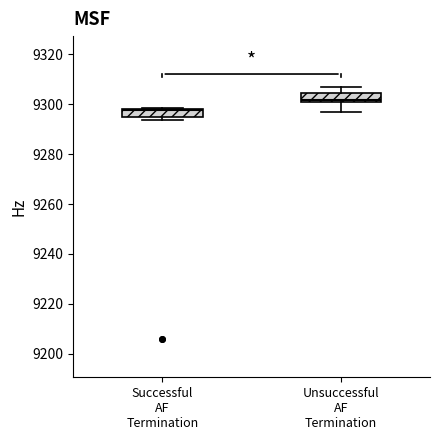

Reading left to right, transcribe this box plot: for each box, give where its median line is, the range the box spans, and where its two whiskers end, as read against the y-axis. The values are not printed on the chart, so give them approximately, as read against the axis.

Successful AF Termination: median 9298 (just below the box's upper edge), box 9294 to 9298, whiskers 9294 (just below the box's lower edge) to 9298
Unsuccessful AF Termination: median 9302, box 9300 to 9304, whiskers 9296 to 9306